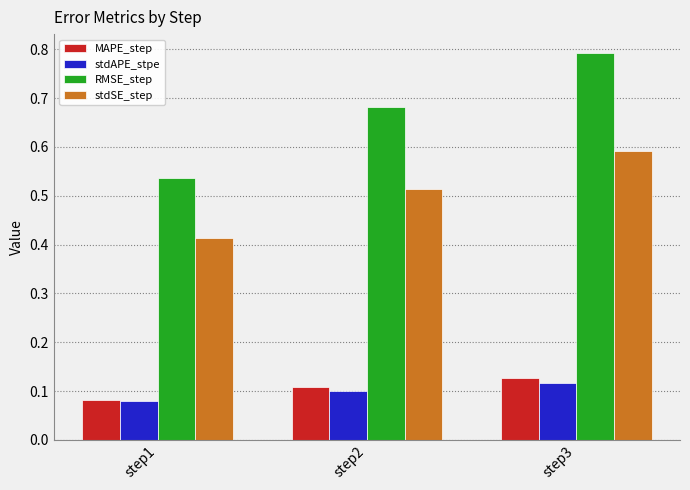

What is the sum of all stdAPE_stpe values?

0.3